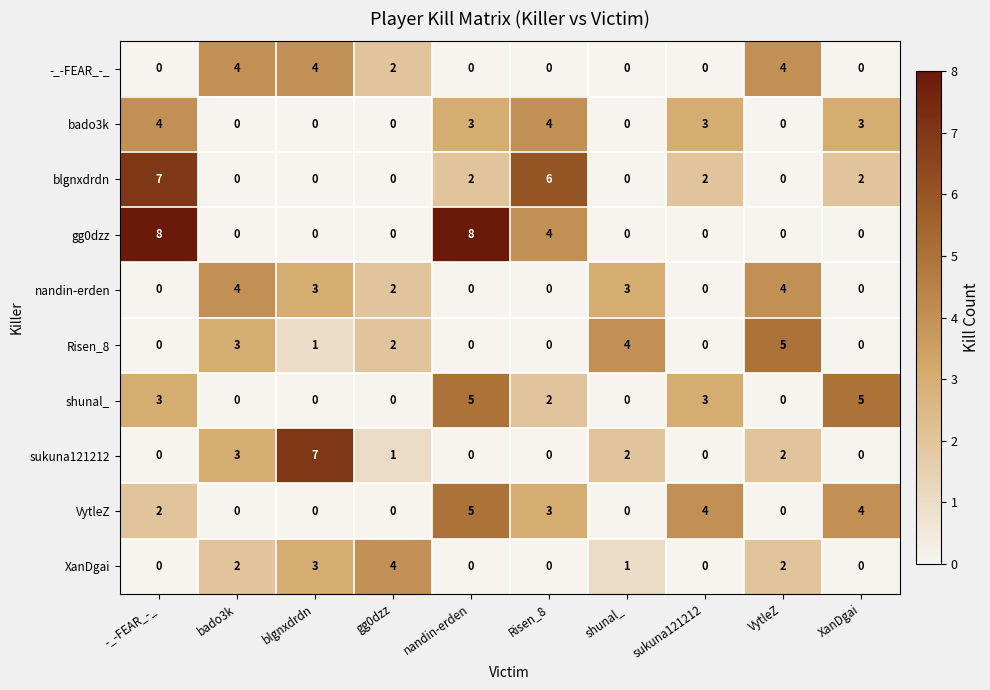

How many distinct data groups are displayed?

10